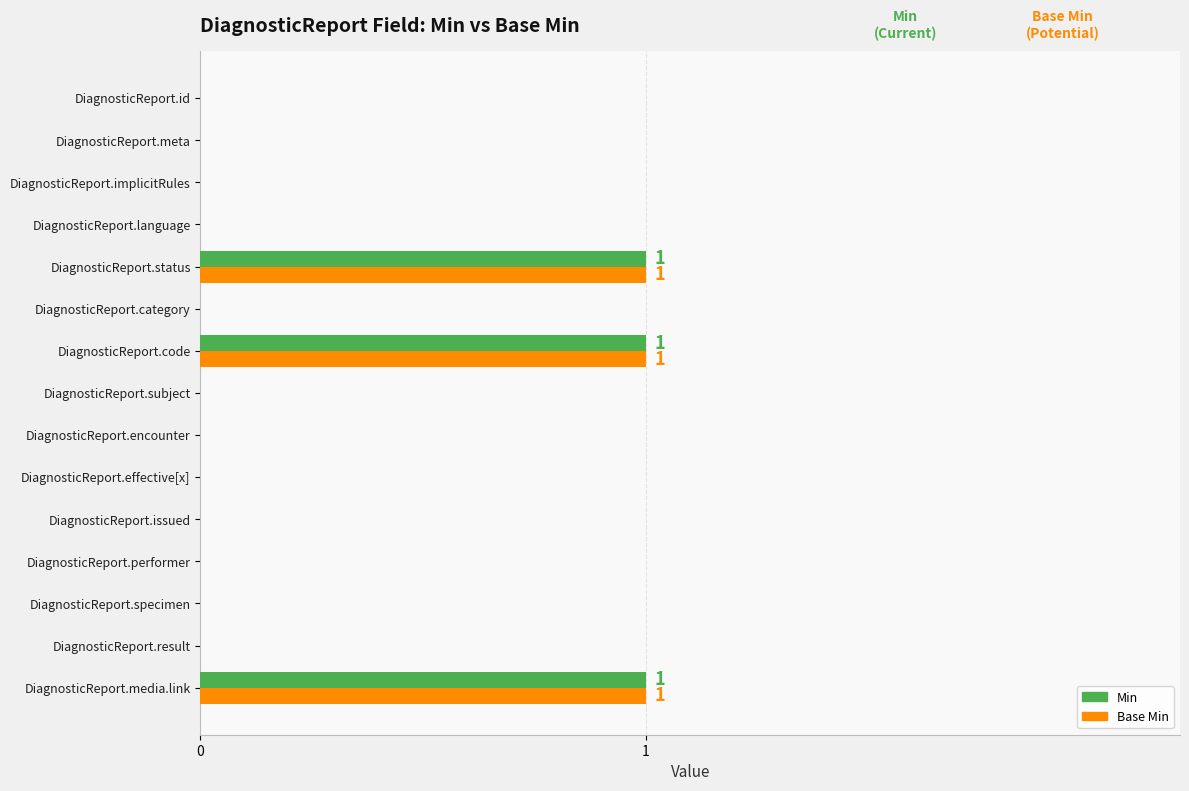

Is the value of Base Min at DiagnosticReport.language greater than the value of Min at DiagnosticReport.media.link?

No